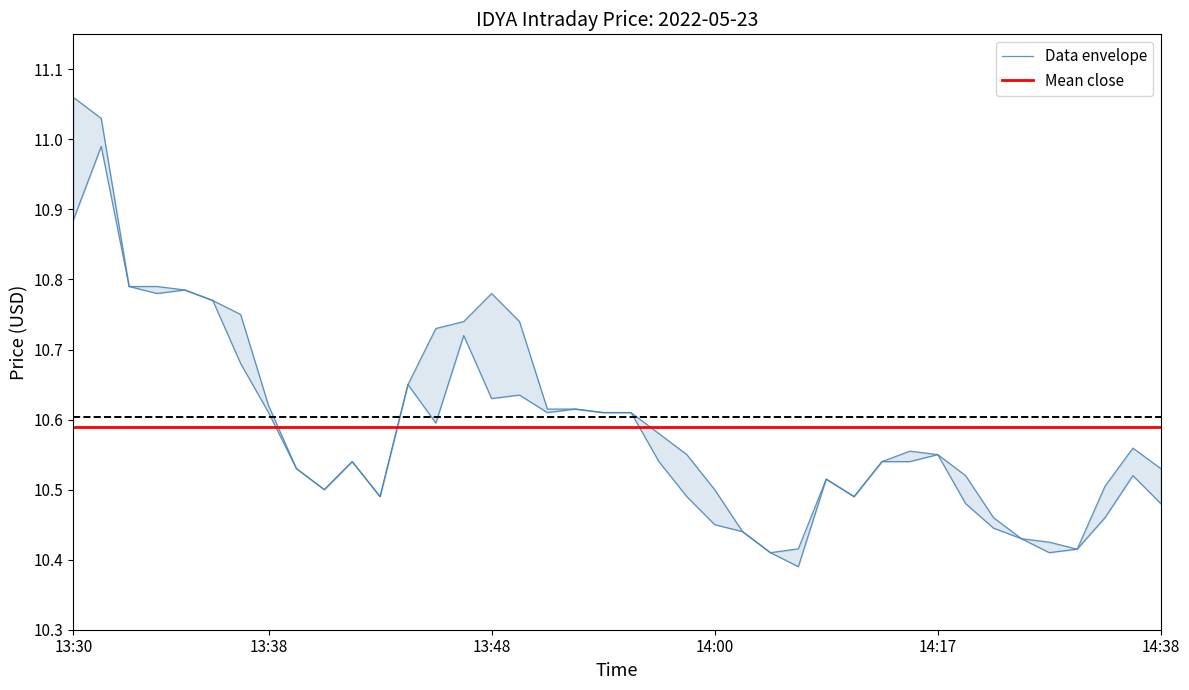

True or false: high and close intersect in this chart.

False